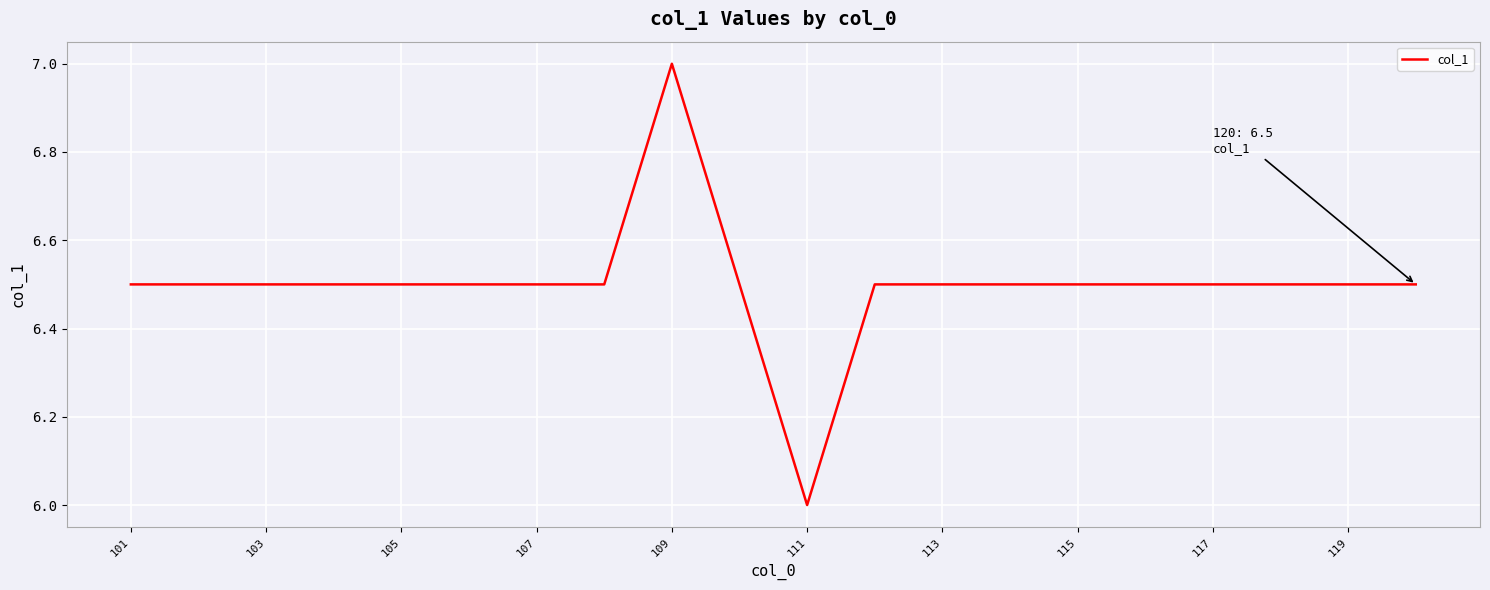

What is the difference between the maximum and minimum values?

1.0